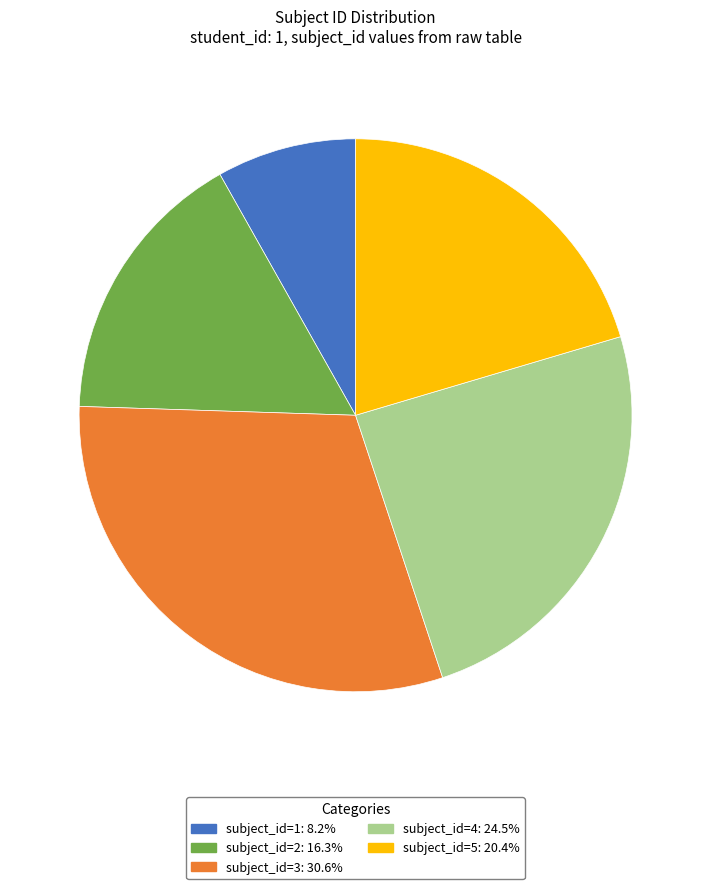

Does any single category account for the majority?

No